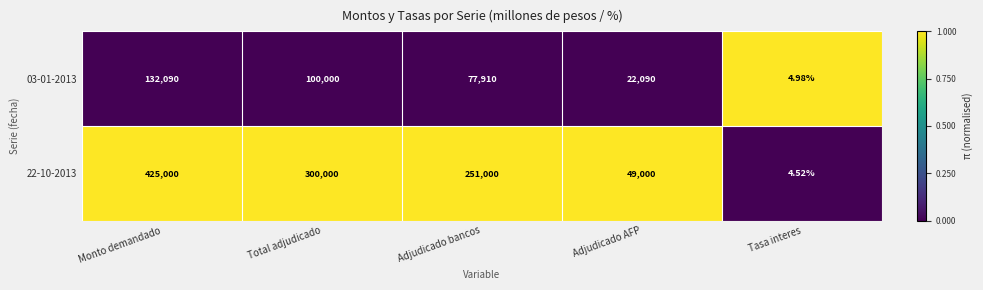

Rank the series at Total adjudicado from lowest to highest value.

03-01-2013, 22-10-2013